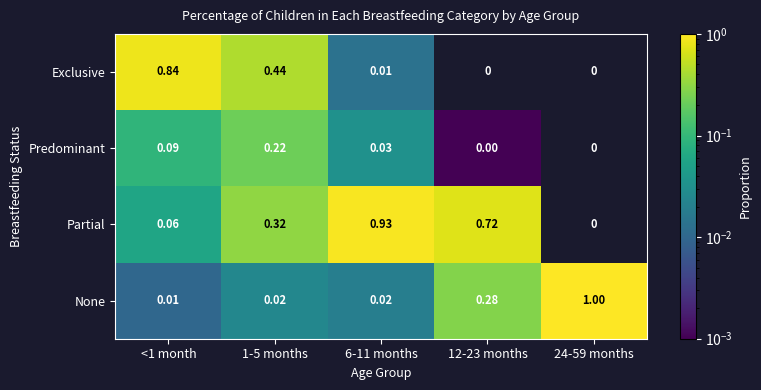

At how many categories does at least one series exceed 0?

5